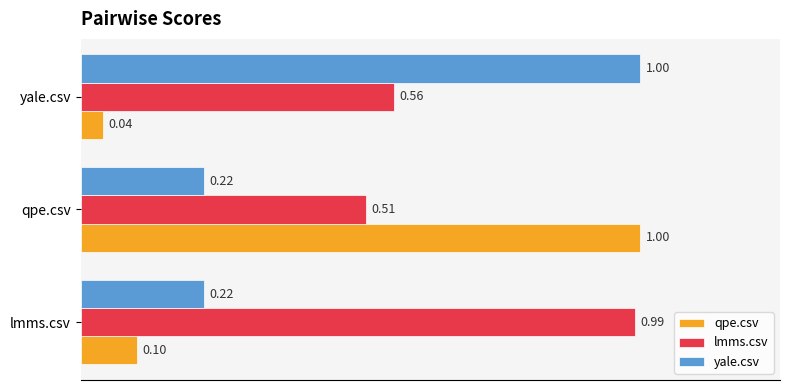

At which category does the chart reach its minimum across all series?

yale.csv